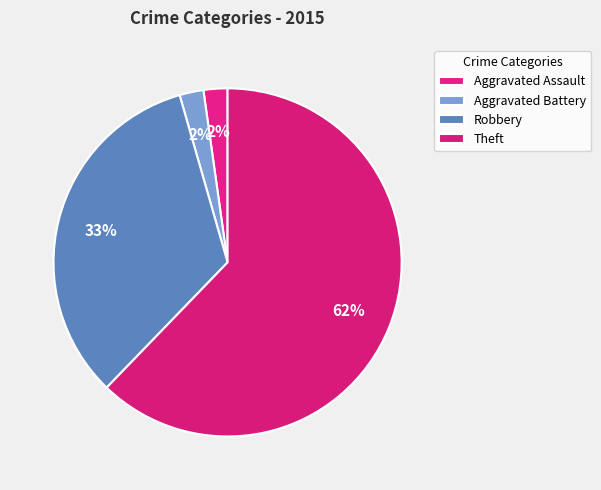

Count the number of slices in the pie.

4